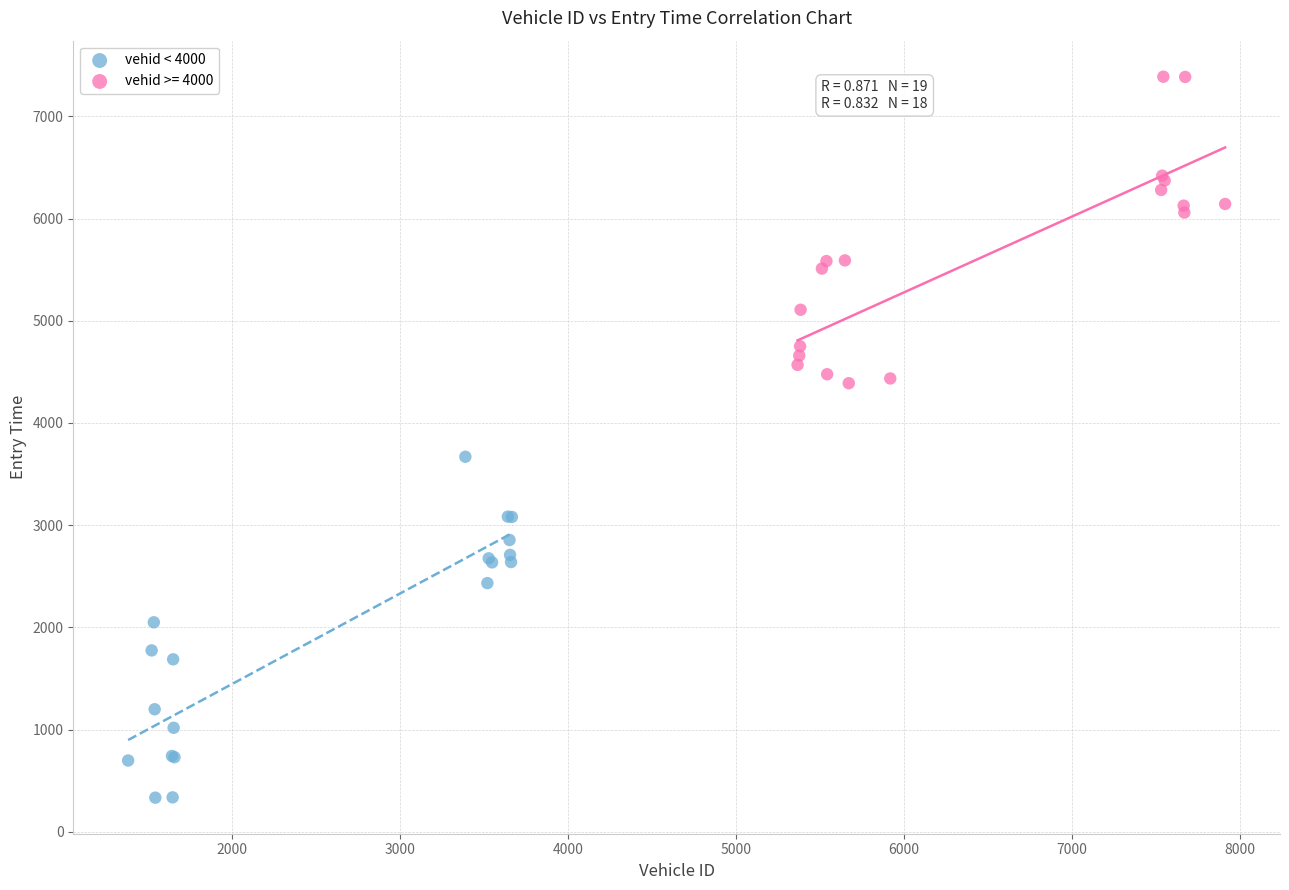

Which series contains the highest Y value?

vehid >= 4000